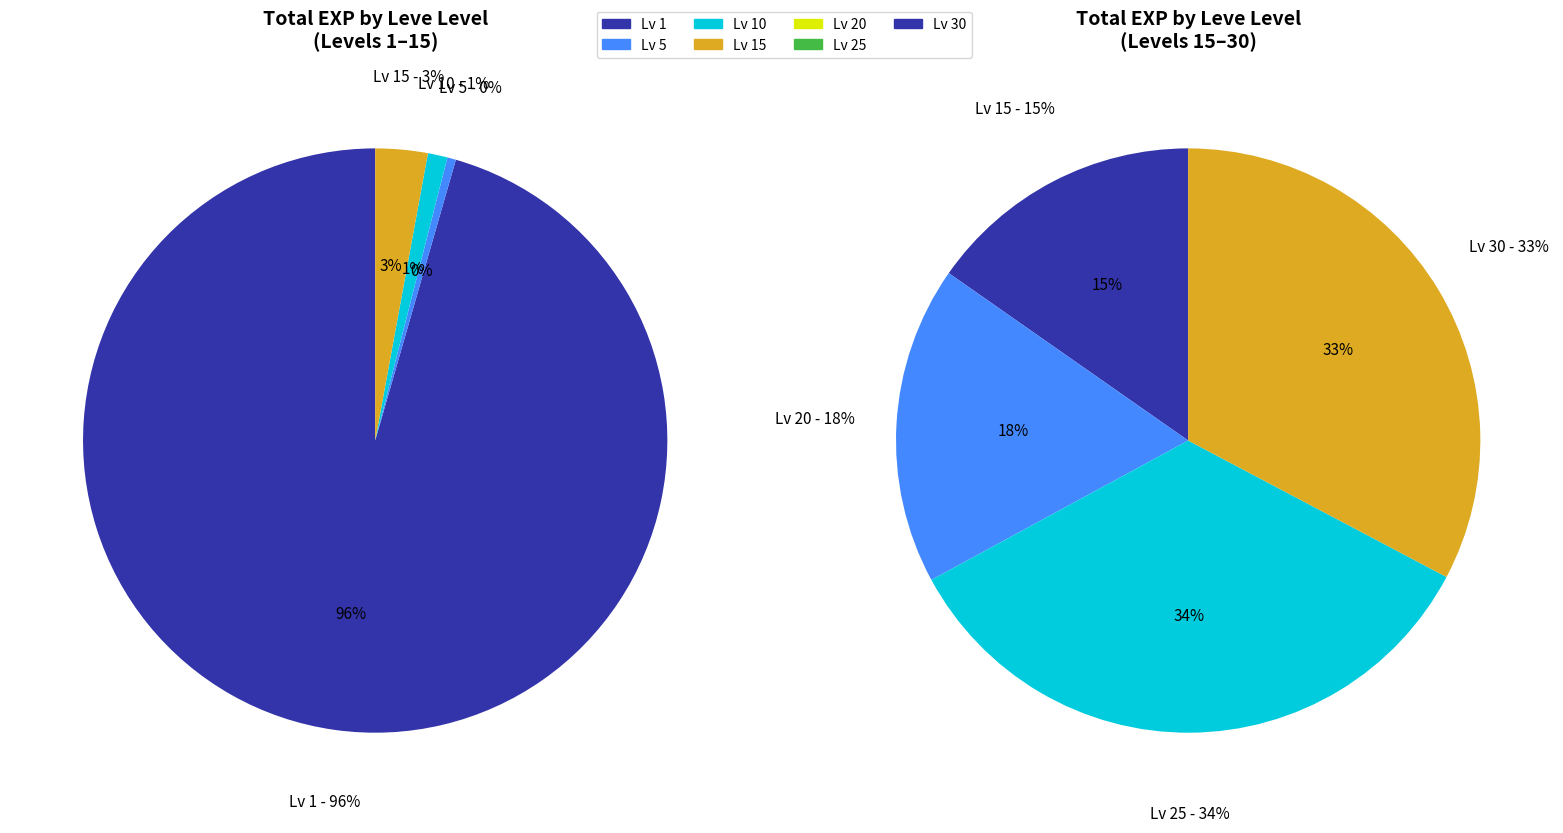

How many segments does this pie chart have?

7